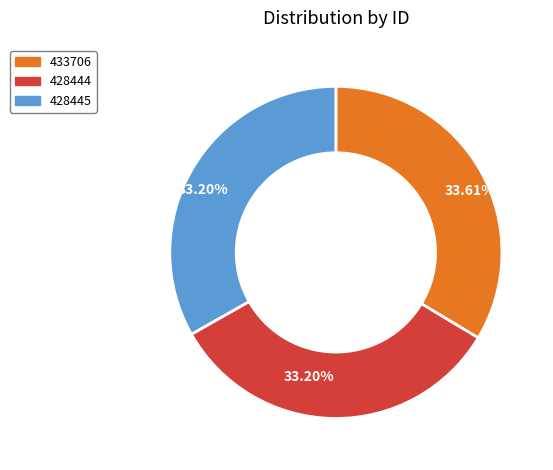

Is there a majority slice in this chart?

No